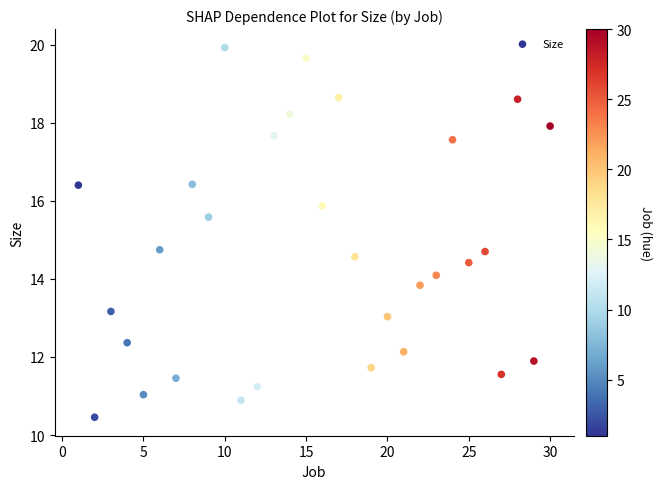

What is the range of X values (max minus min)?

29.0